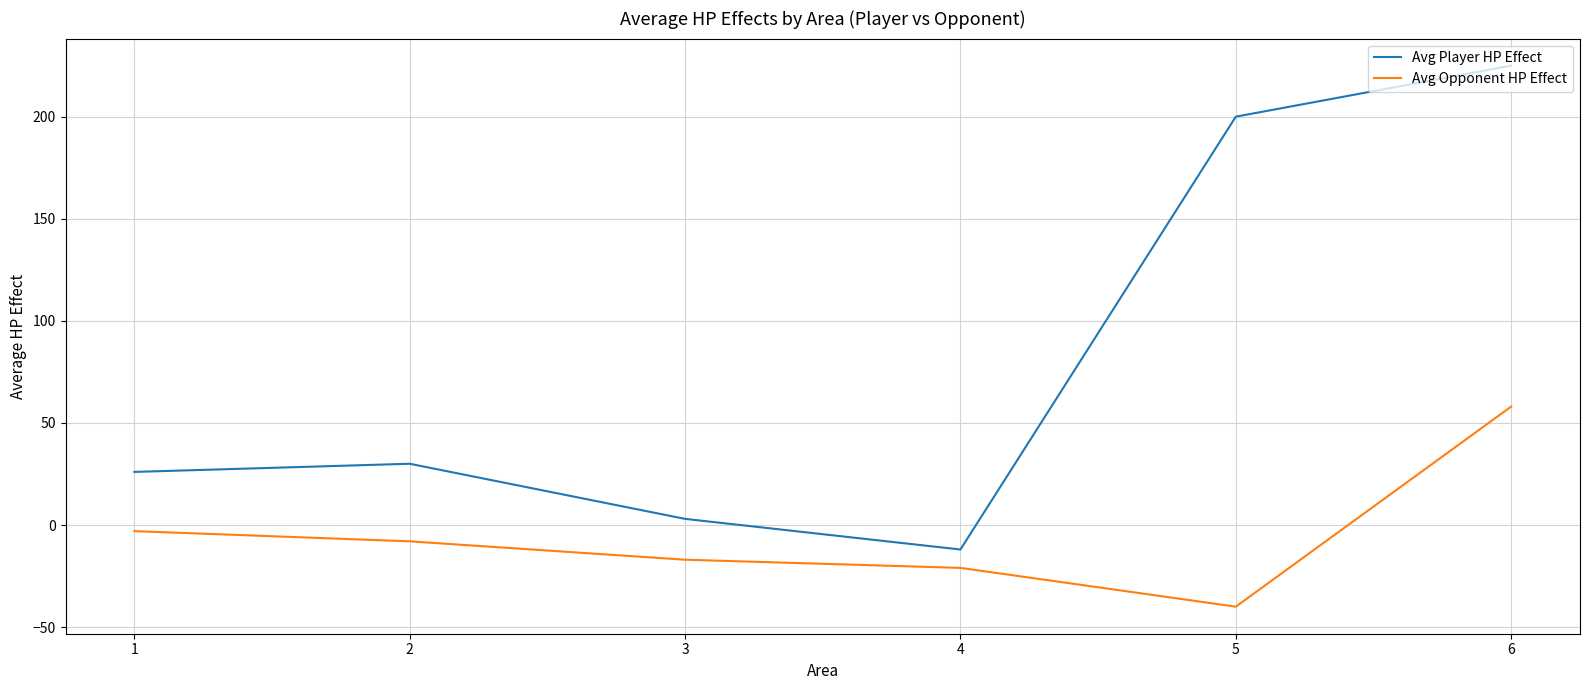

True or false: Avg Player HP Effect and Avg Opponent HP Effect intersect in this chart.

False